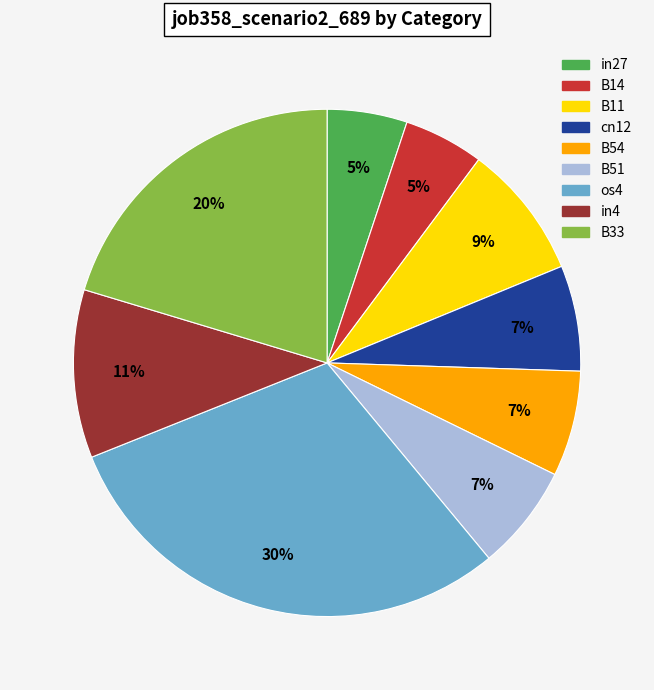

What is the largest slice in the pie chart?

os4